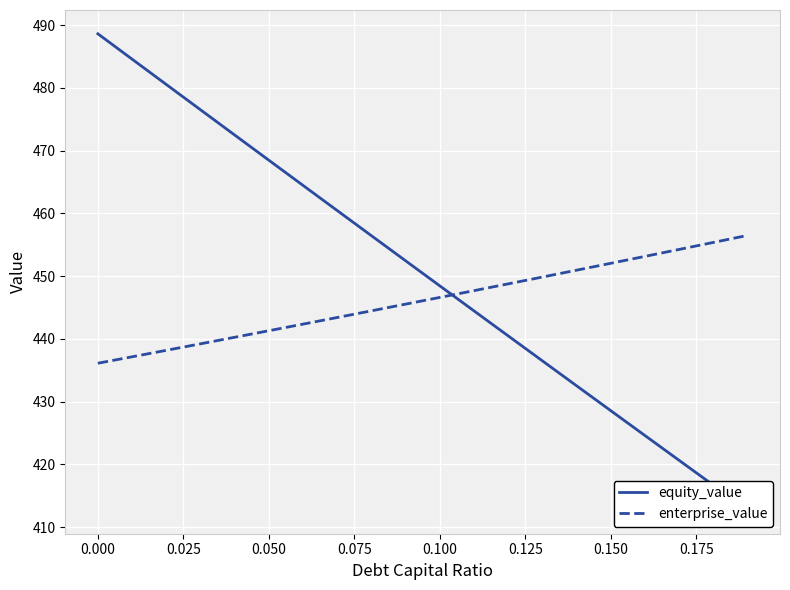

What is the average value of the enterprise_value series?

446.1